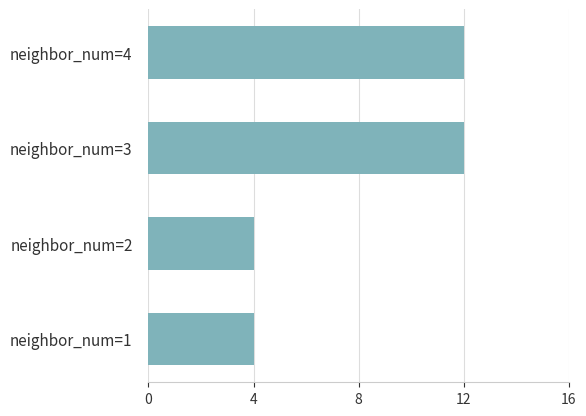

What is the sum of all values?

32